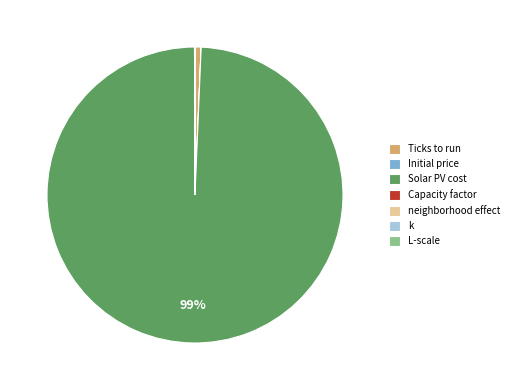

Does Solar PV cost account for over 50% of the chart?

Yes